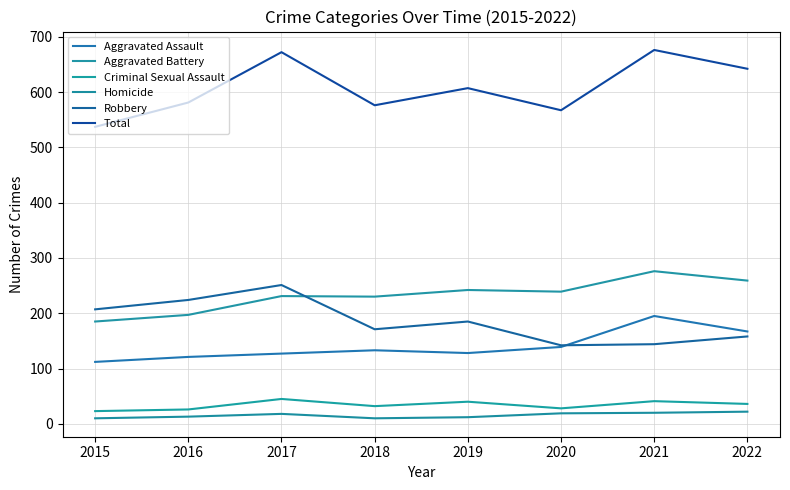

How many lines are shown in the chart?

6